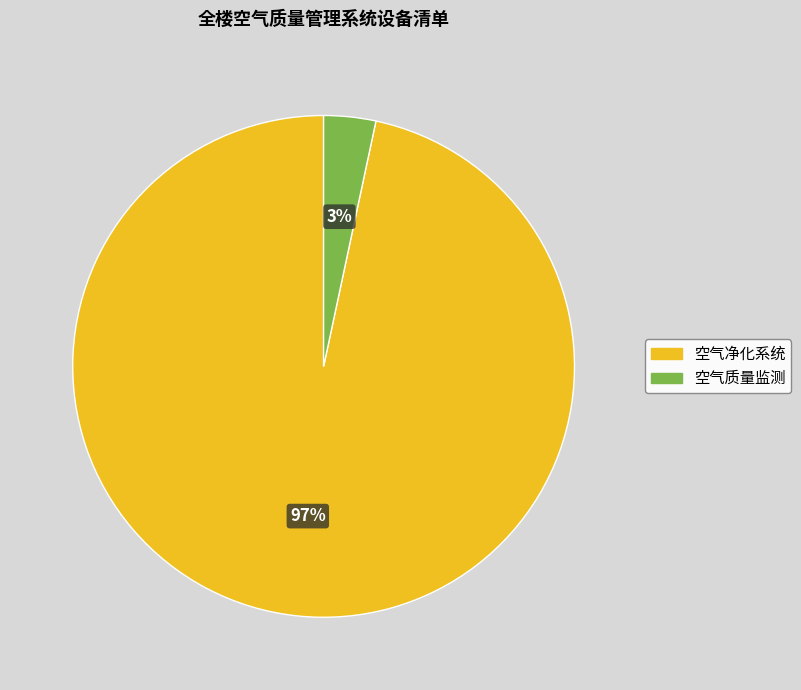

Count the number of slices in the pie.

2